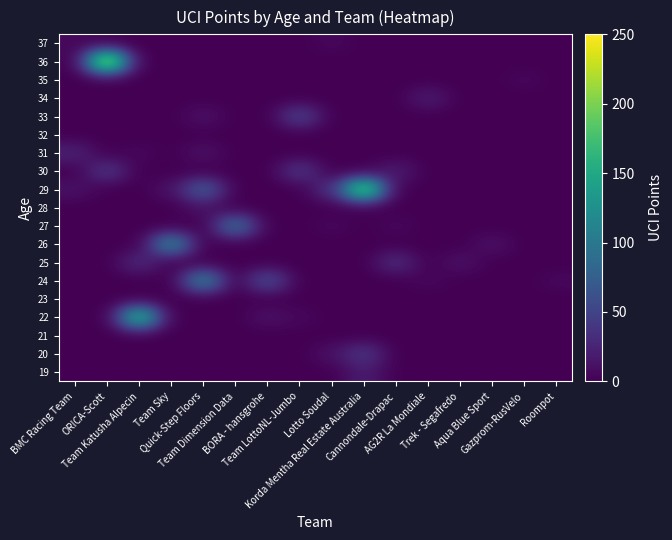

List the series in order of their peak value, lowest first.

21, 23, 32, 35, 37, 28, 19, 34, 31, 25, 20, 30, 33, 27, 24, 26, 22, 29, 36